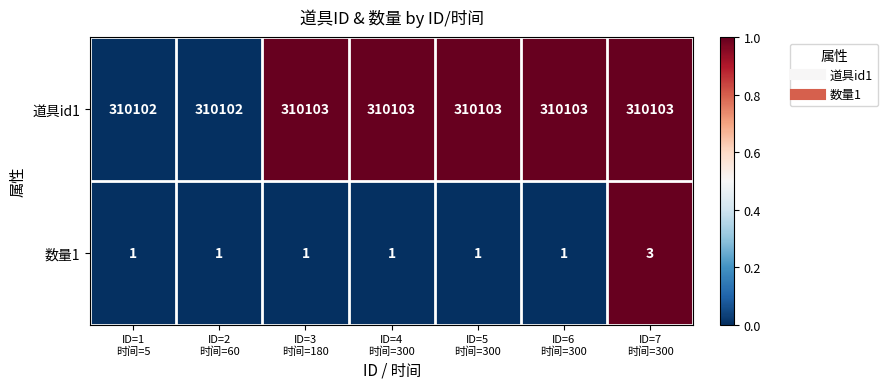

List the series in order of their overall mean, highest first.

道具id1, 数量1